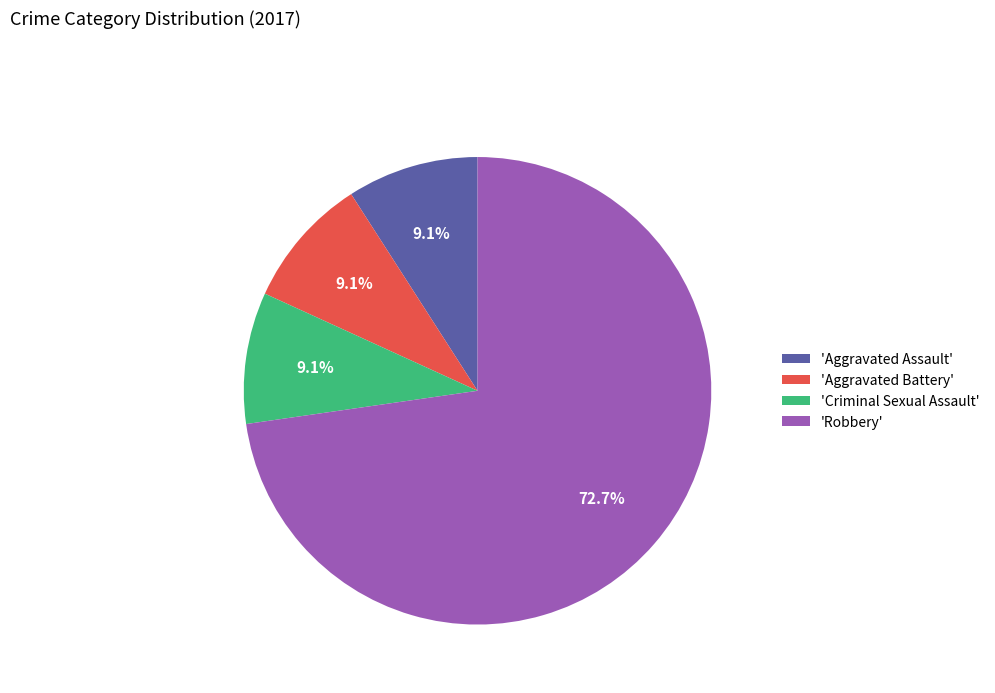

What is the ratio of the value at 'Criminal Sexual Assault' to the value at 'Aggravated Assault'?

1.0